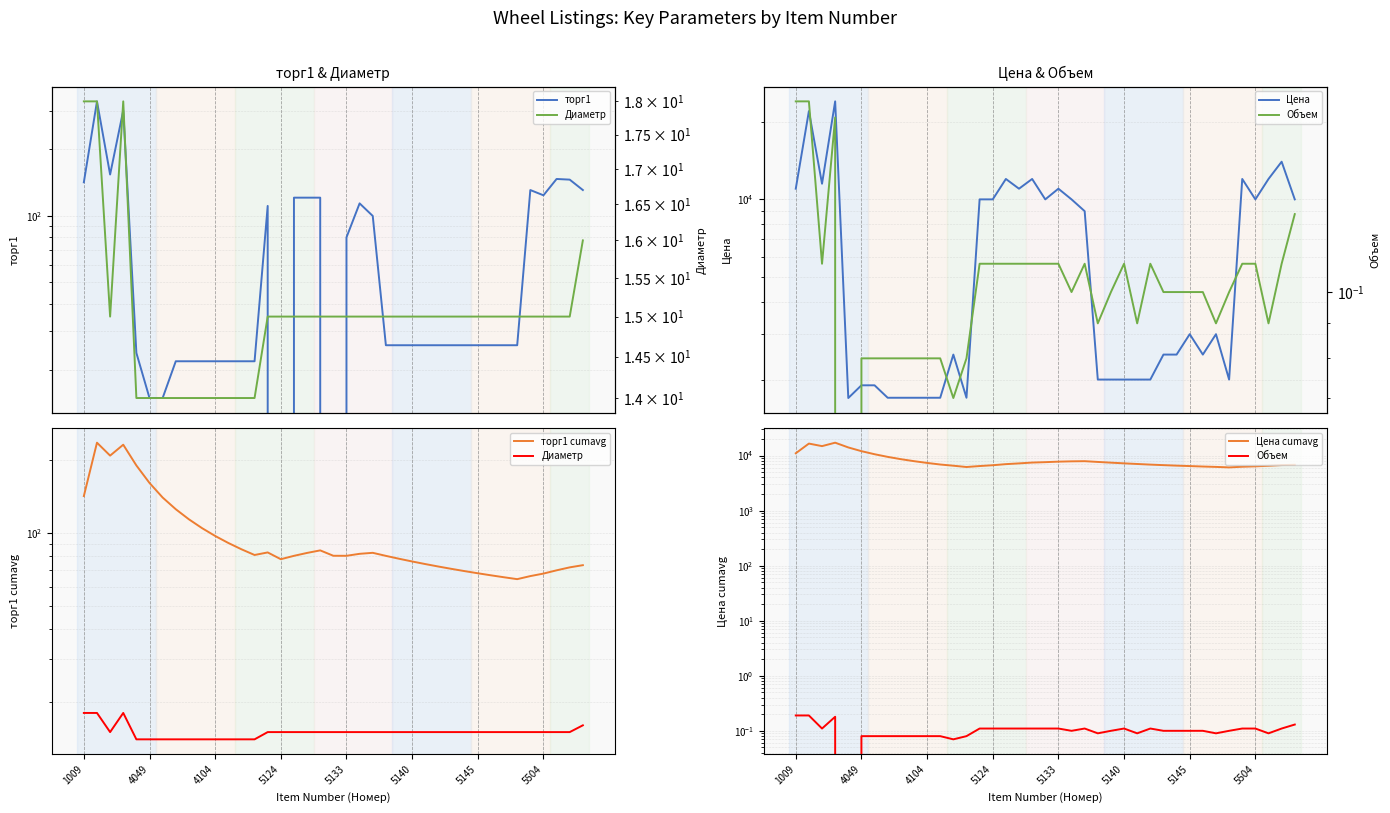

At which label is Диаметр closest to 16?

38